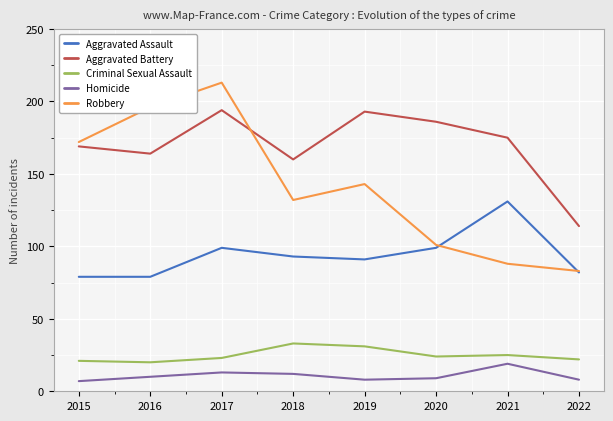

Where do Aggravated Battery and Robbery first cross each other?

2017 and 2018